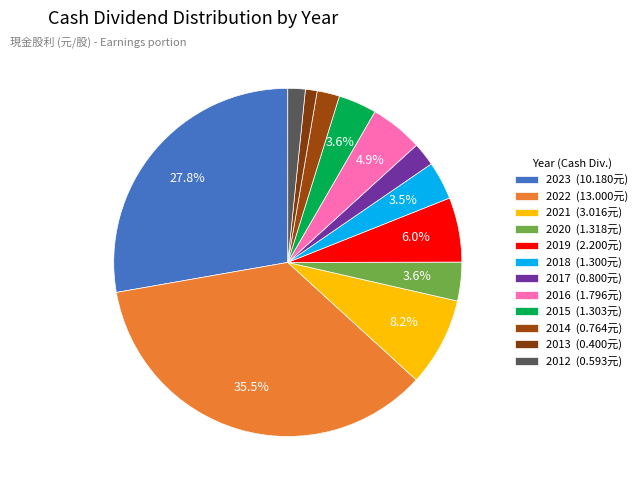

What portion of the pie excludes 2017?

97.8%